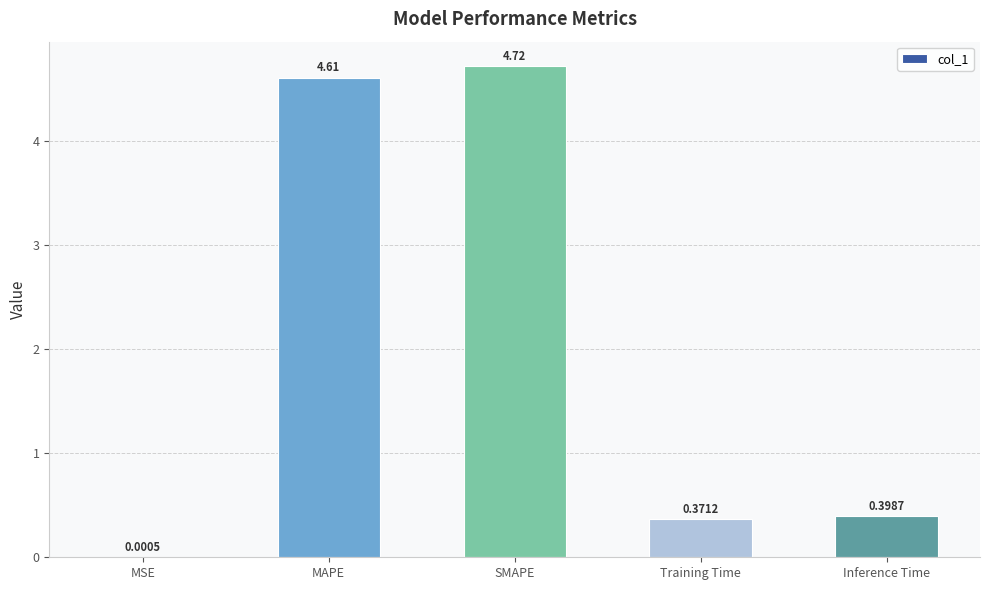

What is the sum of all values?

10.1